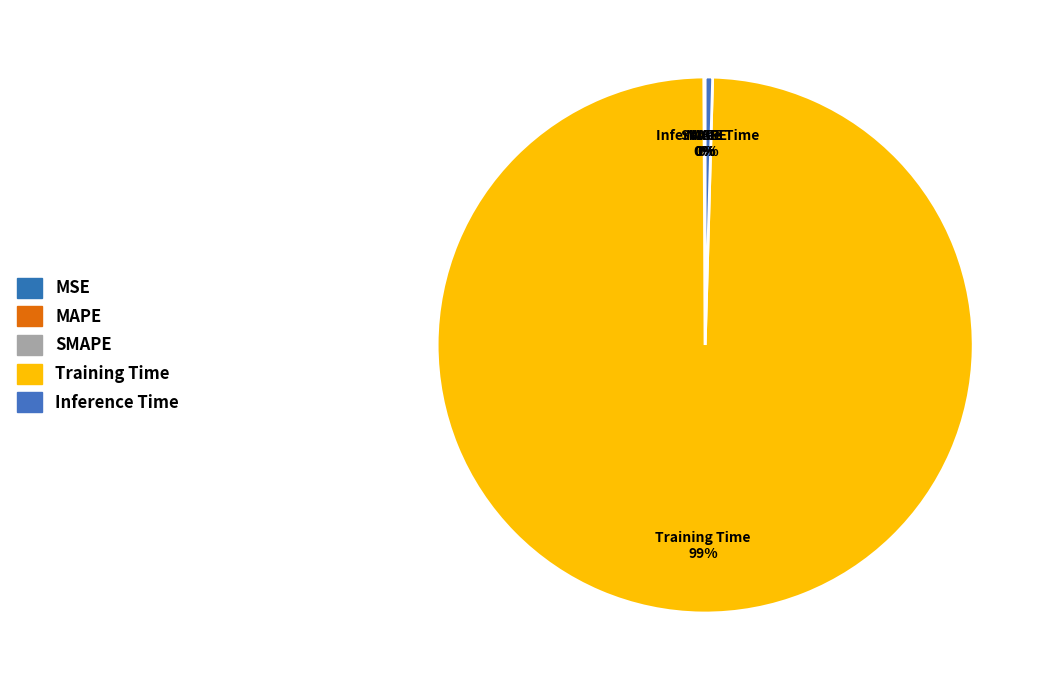

Combined, what portion of the pie is Training Time and MAPE?

99.5%